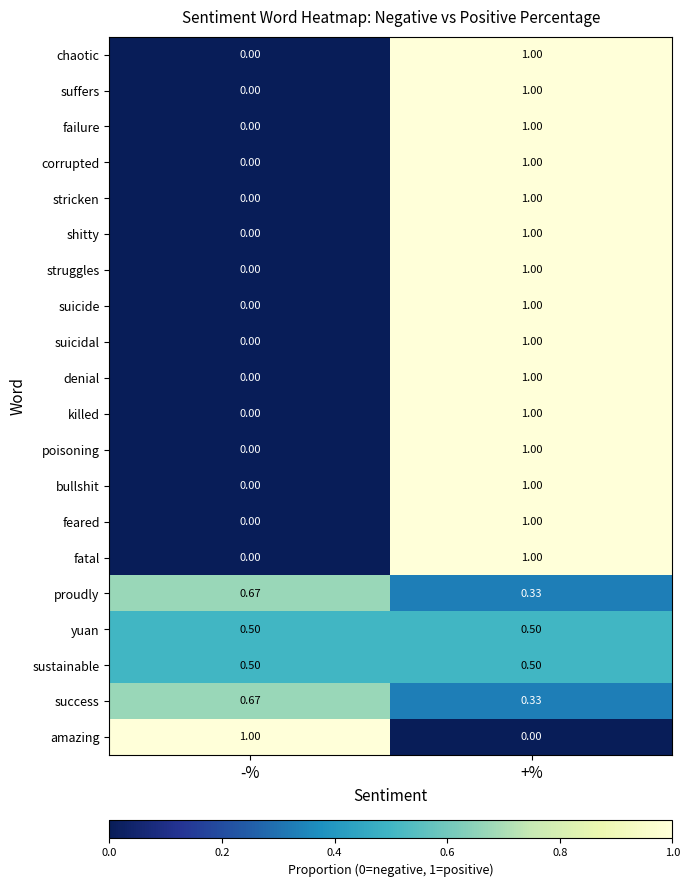

List the labels in order of suicidal value, largest first.

+%, -%